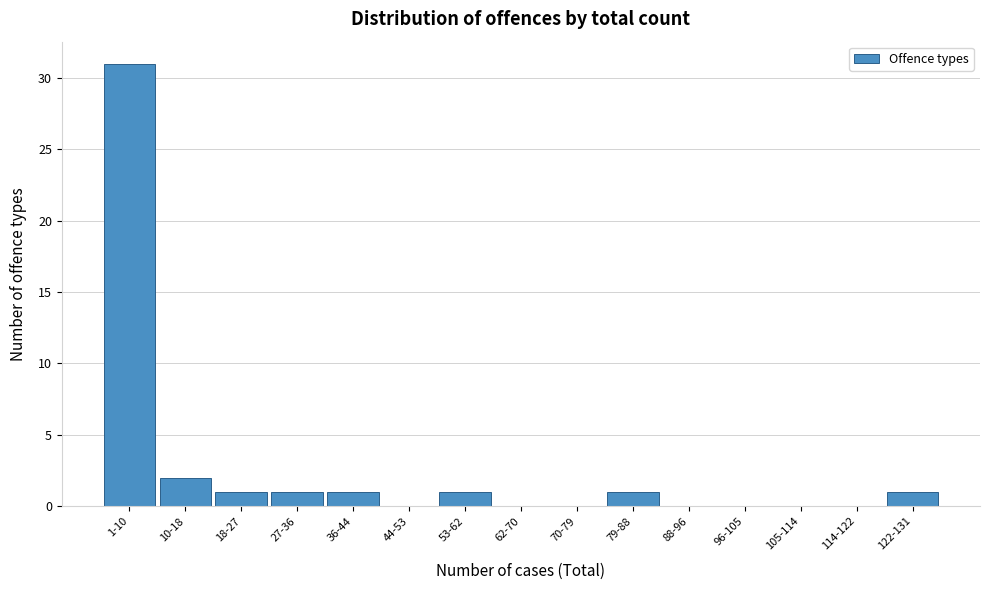

Reading right to left, what are all the values shown in this chart?

122-131=1	114-122=0	105-114=0	96-105=0	88-96=0	79-88=1	70-79=0	62-70=0	53-62=1	44-53=0	36-44=1	27-36=1	18-27=1	10-18=2	1-10=31